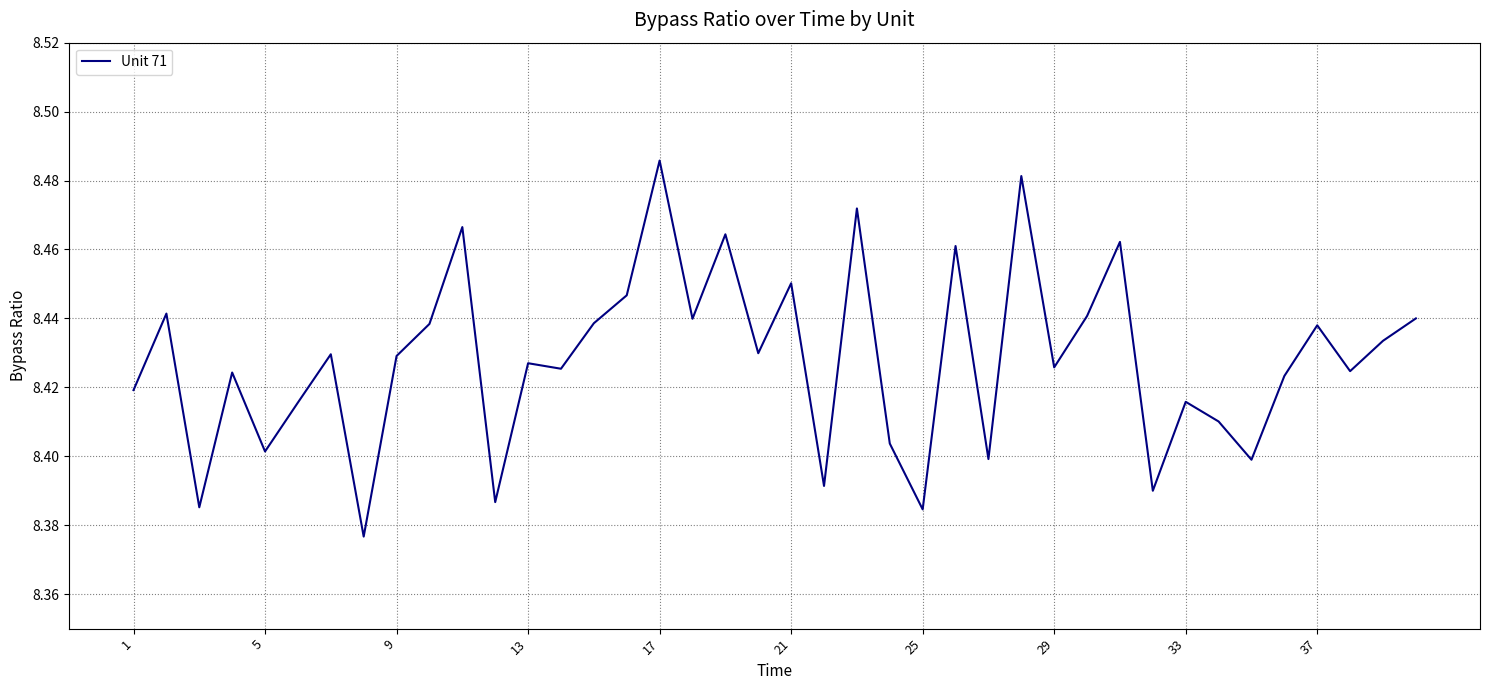

Which category has the highest value across all series?

17